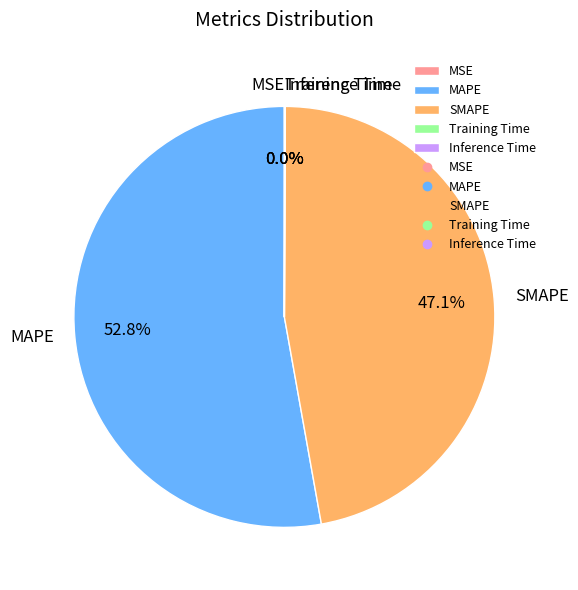

Is there any slice that represents more than half of the pie?

Yes